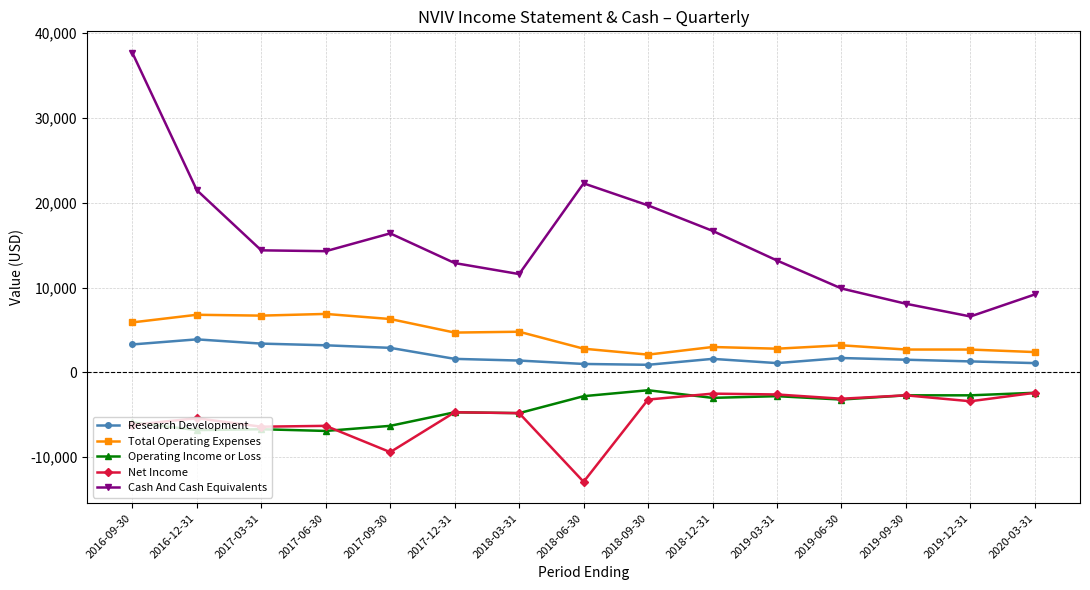

True or false: Total Operating Expenses has more than 0 points higher than both neighbors.

True